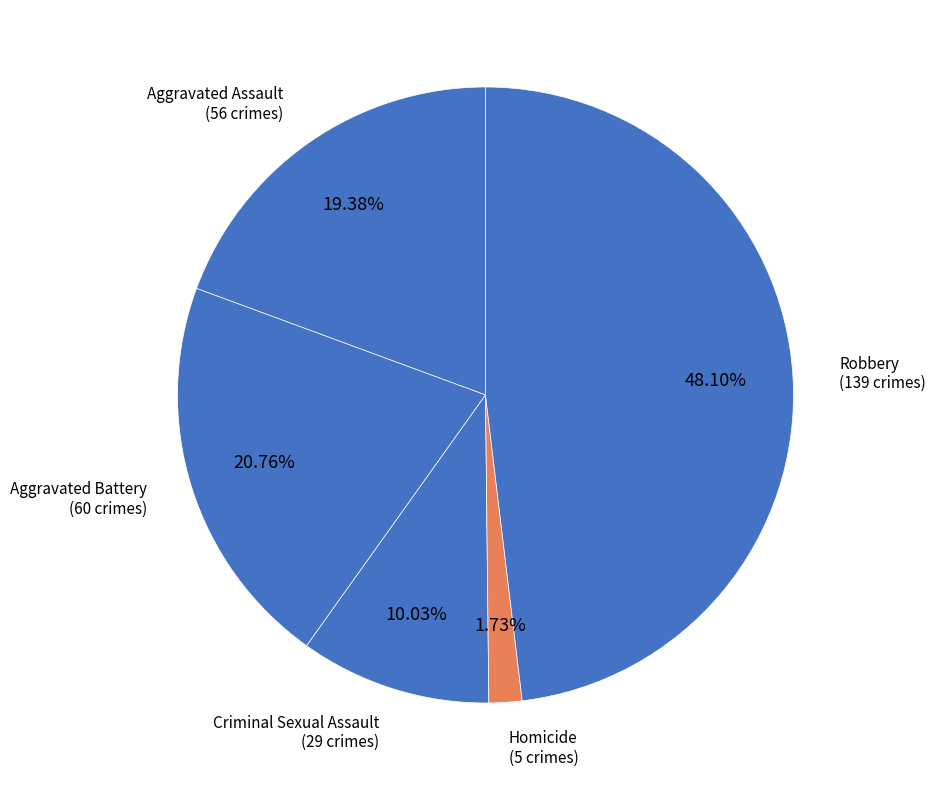

How many slices are in this pie chart?

5